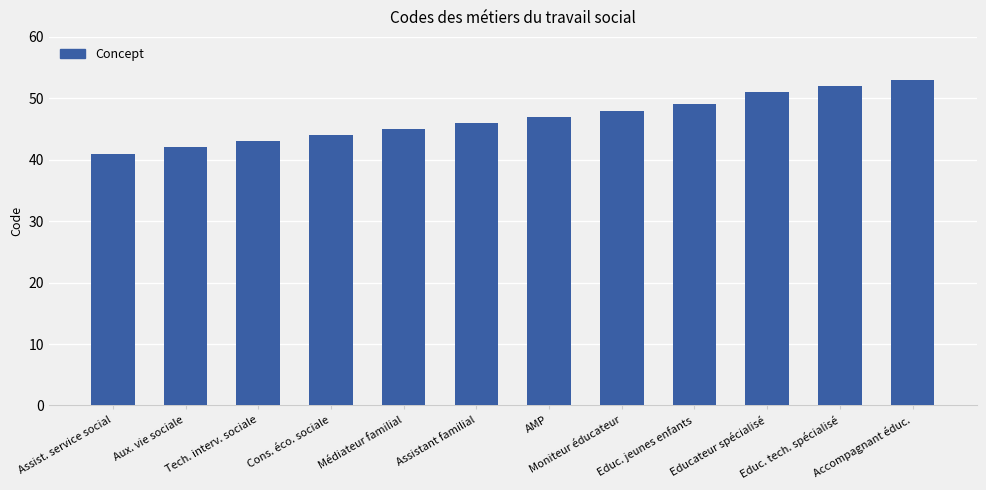

What is the label of the 8th bar from the right?

Médiateur familial